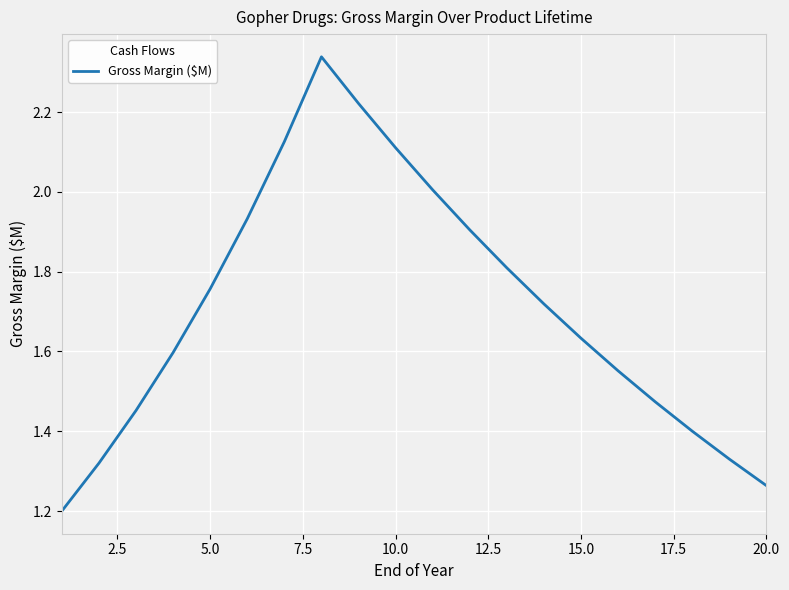

What is the difference between the maximum and minimum values?

1.1